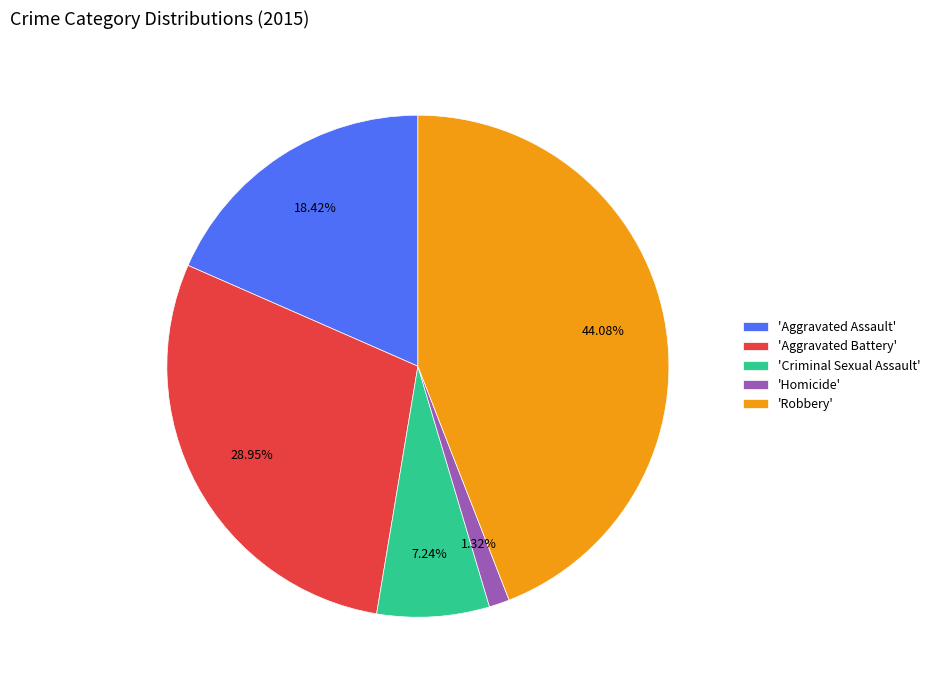

To the nearest percent, what is the difference between the largest and smallest slice percentages?

43%